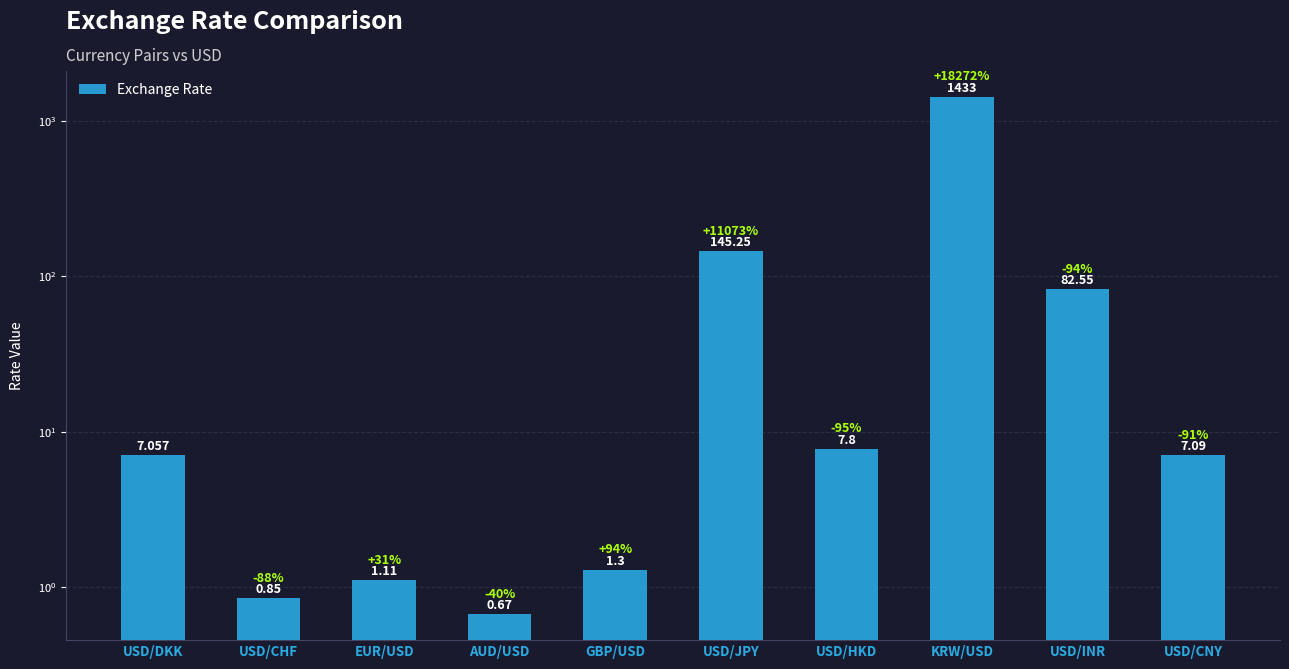

Reading left to right, extract all data points from this chart.

USD/DKK=7.1	USD/CHF=0.8	EUR/USD=1.1	AUD/USD=0.7	GBP/USD=1.3	USD/JPY=145.2	USD/HKD=7.8	KRW/USD=1433.0	USD/INR=82.5	USD/CNY=7.1